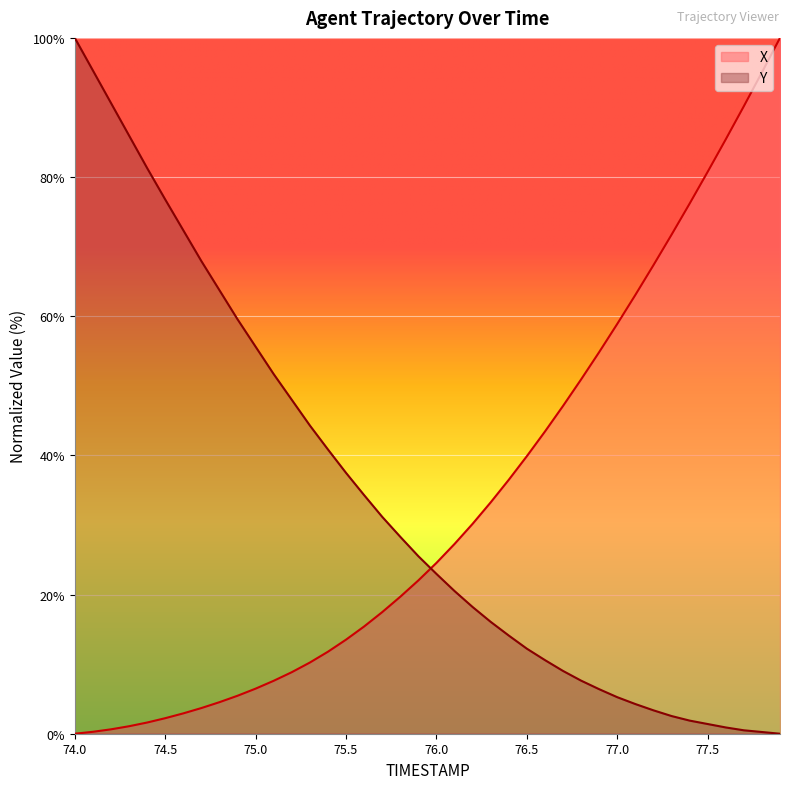

True or false: Y and X intersect in this chart.

True